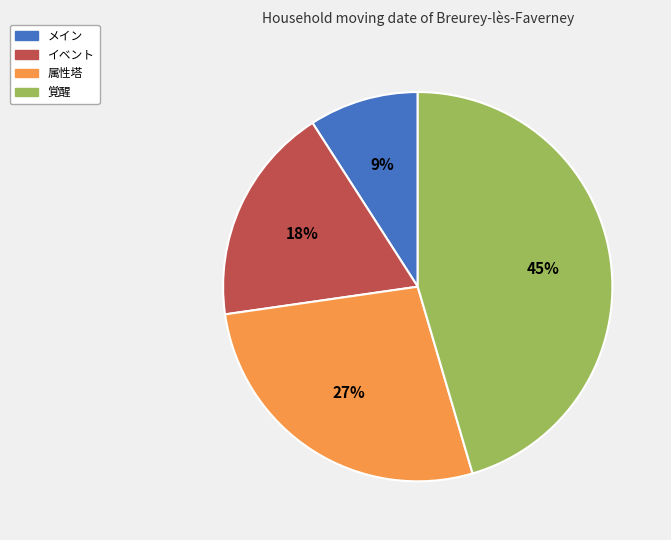

To the nearest percent, what is the average slice percentage?

25%